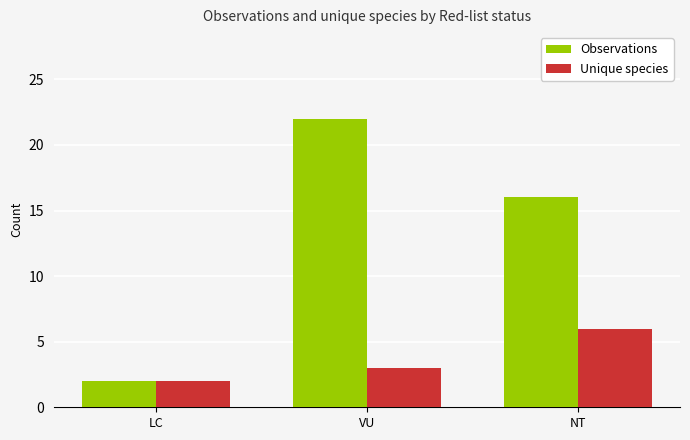

Is the value of Unique species at VU greater than the value of Observations at NT?

No